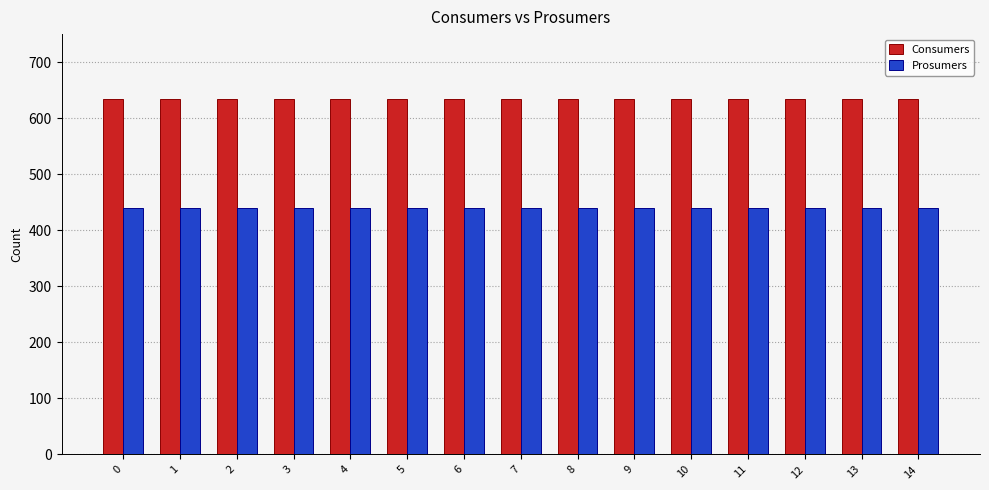

Reading left to right, transcribe all the data shown in this chart.

Consumers: 0=635	1=635	2=635	3=635	4=635	5=635	6=635	7=635	8=635	9=635	10=635	11=635	12=635	13=635	14=635
Prosumers: 0=440	1=440	2=440	3=440	4=440	5=440	6=440	7=440	8=440	9=440	10=440	11=440	12=440	13=440	14=440